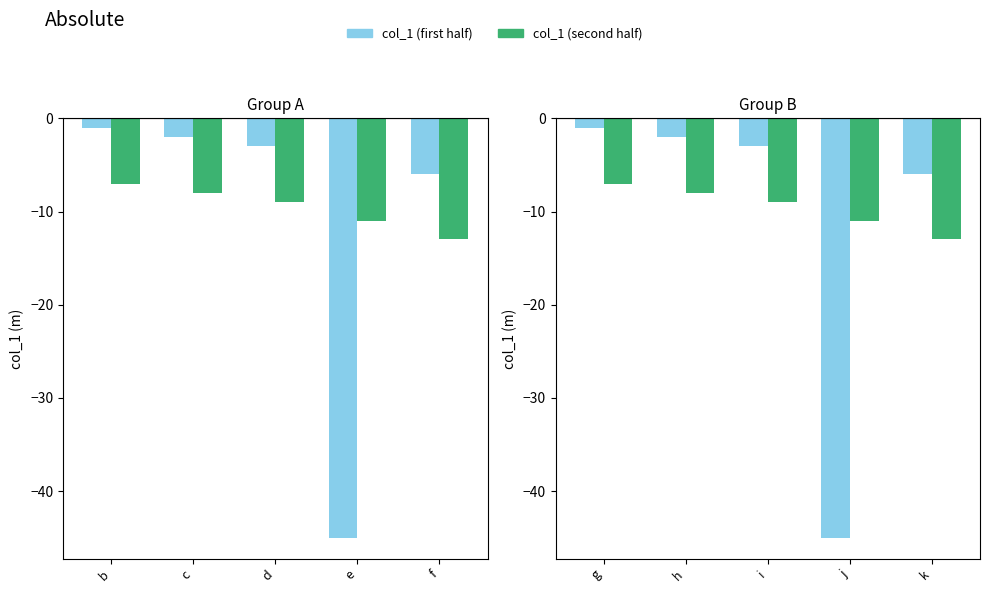

What is the total value across all series at j?

-56